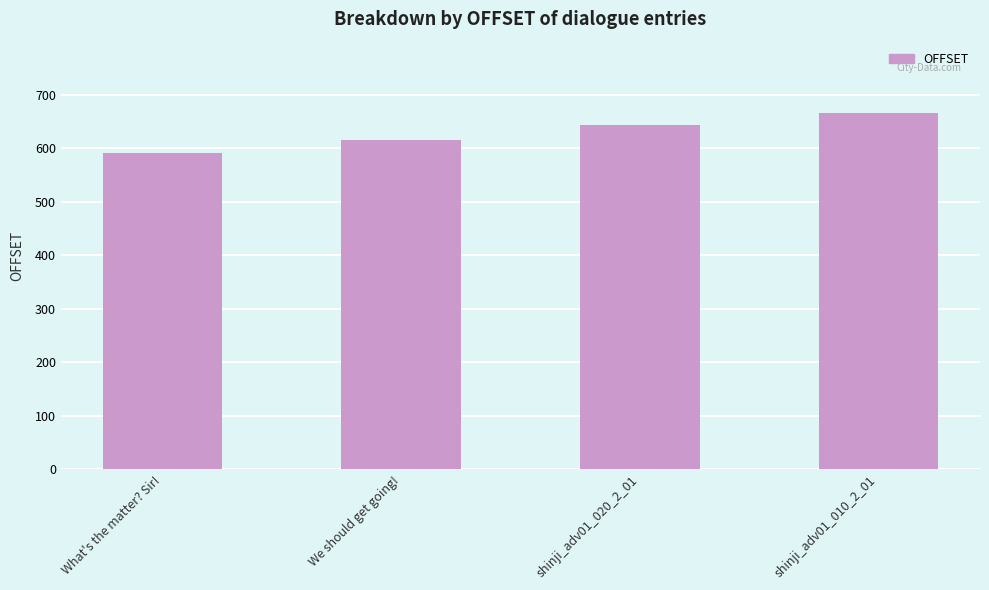

The value at We should get going! is 1034. True or false?

False